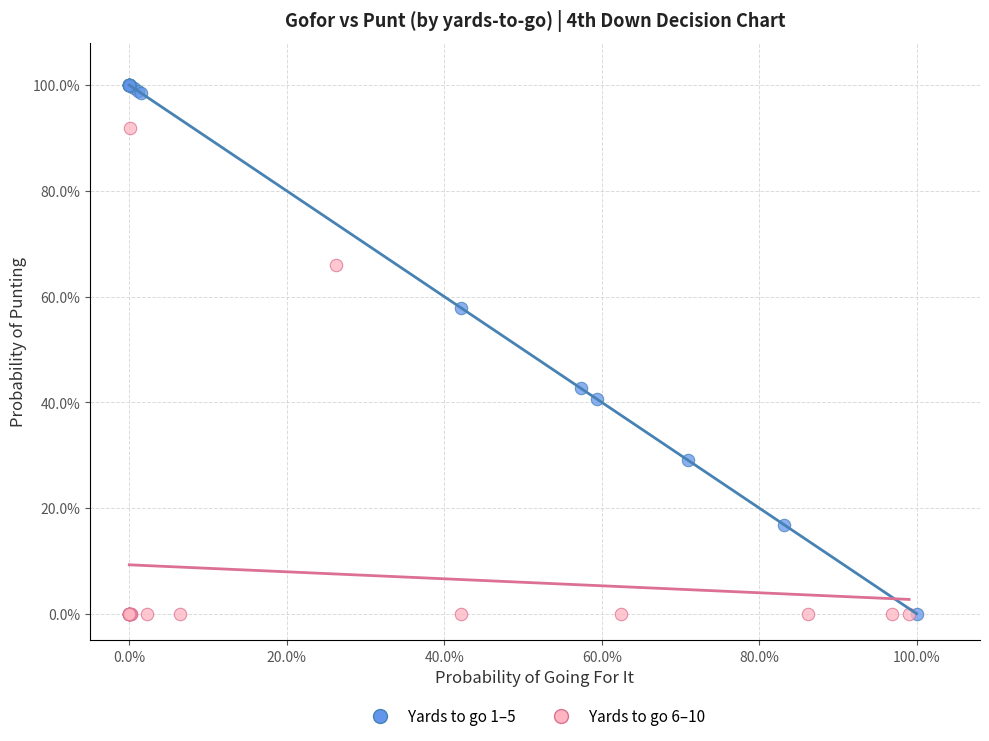

What are all the series names shown in the legend?

Yards to go 1–5, Yards to go 6–10